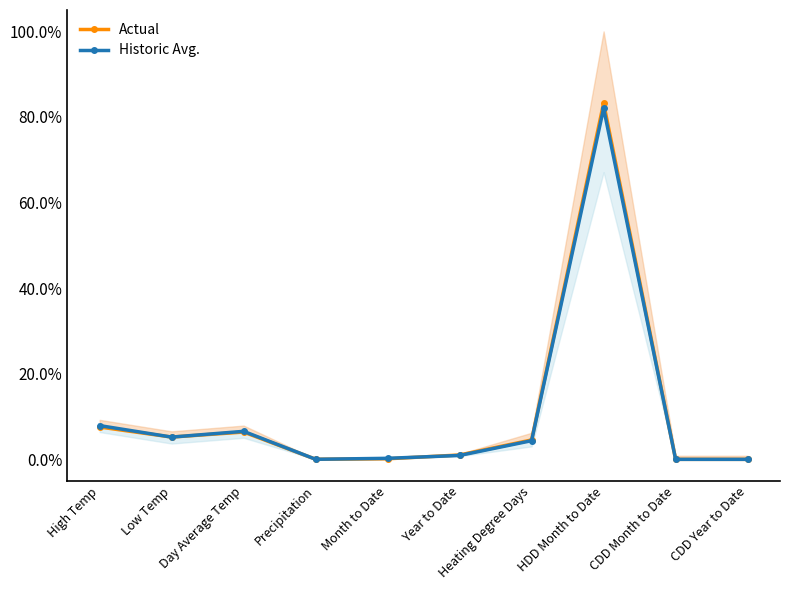

Count the number of data series in this chart.

2